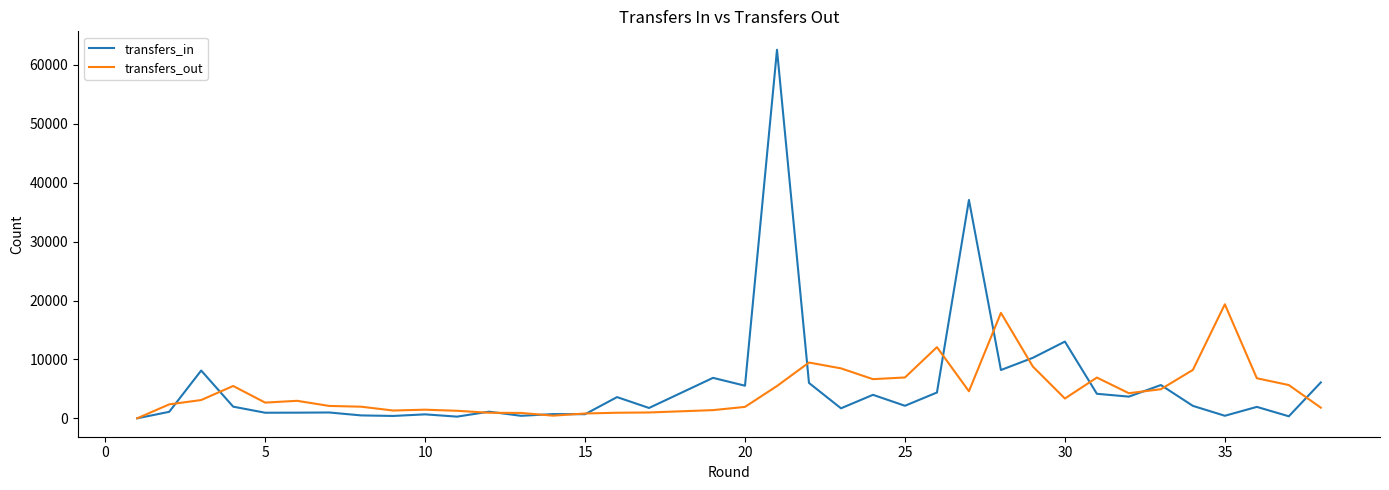

After their last crossing, which series has the higher values: transfers_out or transfers_in?

transfers_in